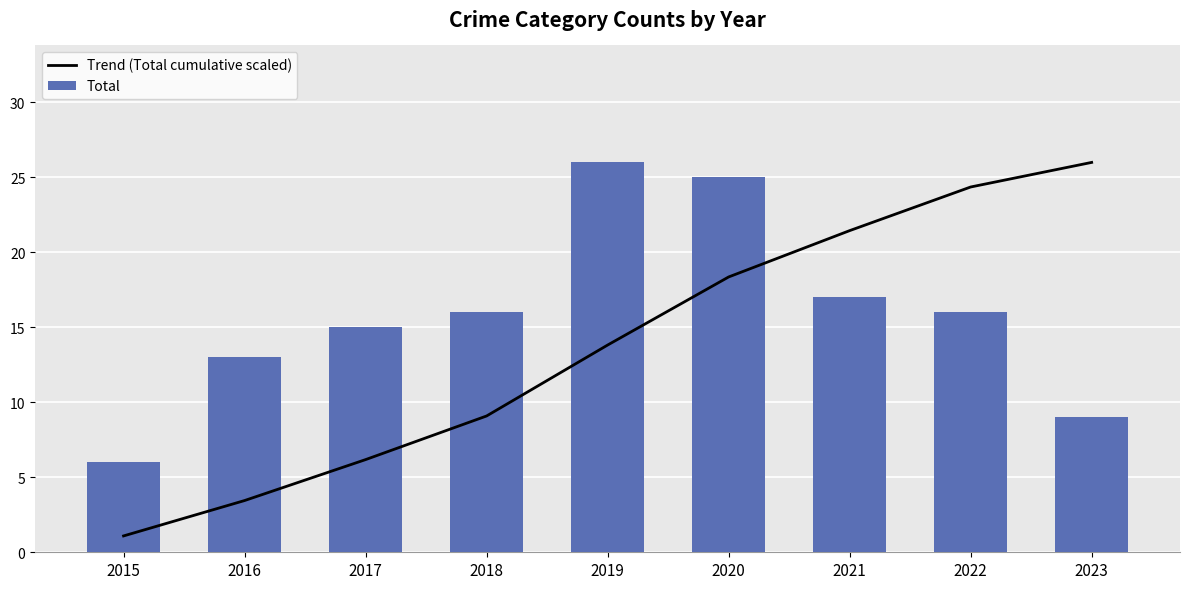

What is the spread (max minus min) of values at 2021?

4.4